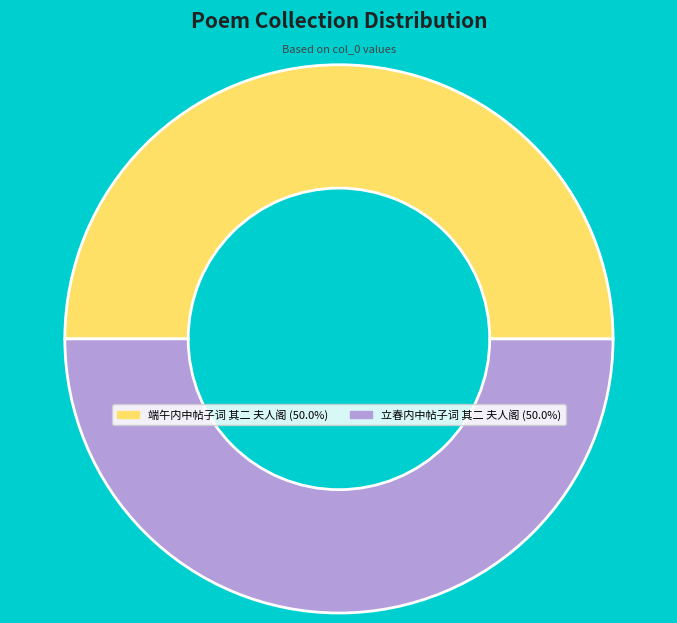

How many segments does this pie chart have?

2